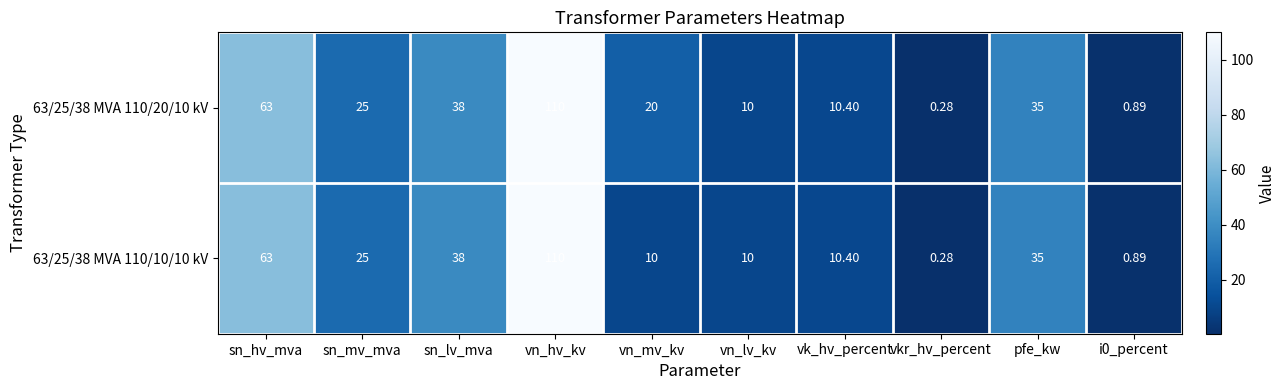

At which label does 63/25/38 MVA 110/20/10 kV first exceed 25?

sn_hv_mva